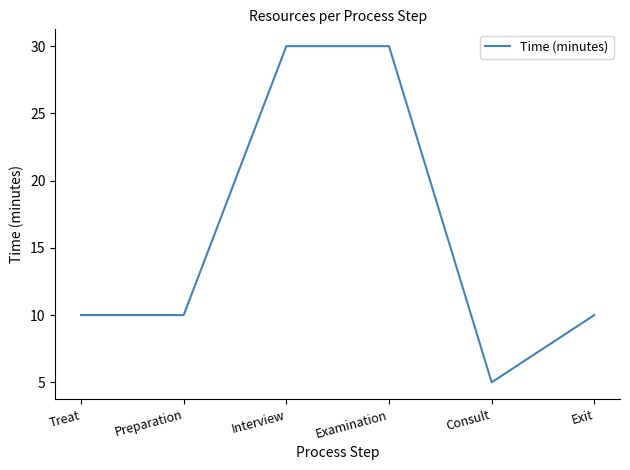

True or false: the data shows 7 at Consult.

False